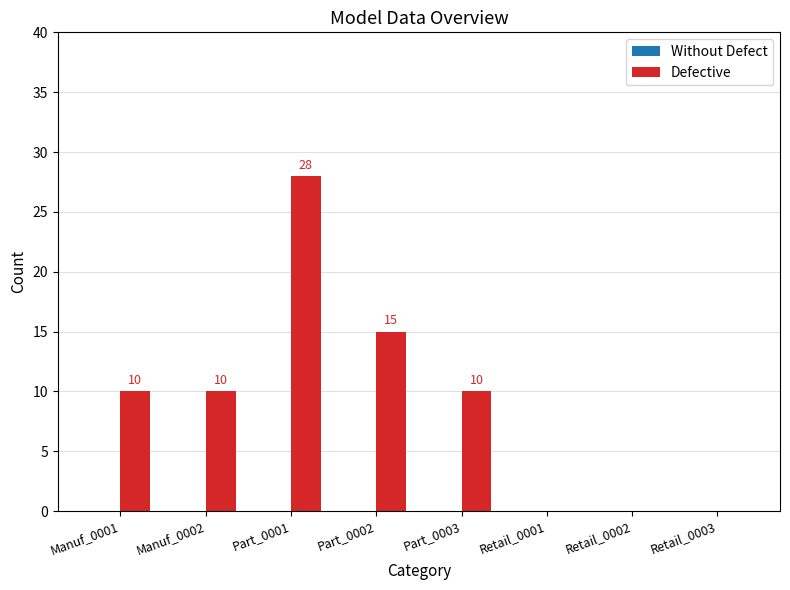

How many positive values are there?

5